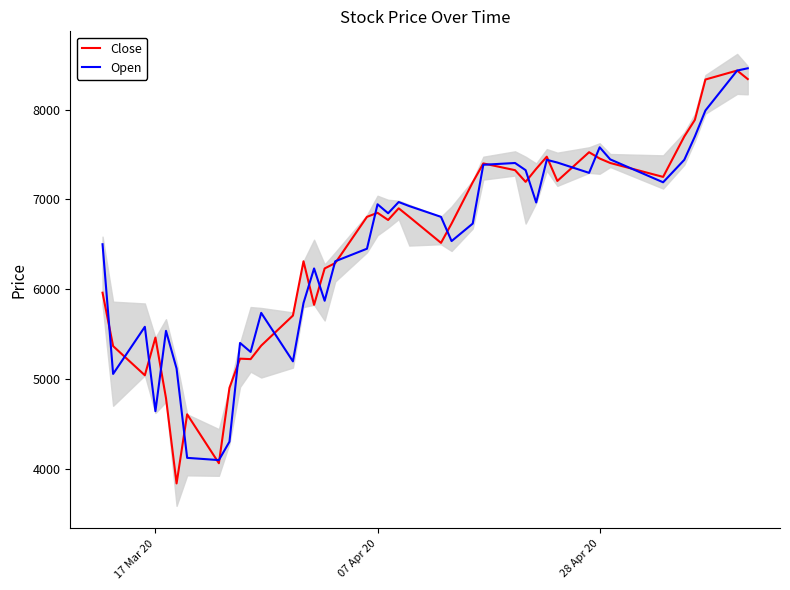

Reading left to right, transcribe all the data shown in this chart.

Close: 5960	5365	5040	5460	4785	3835	4605	4060	4900	5225	5220	5370	5705	6310	5825	6230	6290	6805	6850	6770	6900	6805	6515	6730	7190	7400	7325	7195	7340	7475	7205	7525	7455	7405	7250	7700	7885	8335	8435	8340
Open: 6500	5055	5580	4640	5535	5115	4120	4095	4300	5400	5300	5735	5195	5845	6230	5870	6310	6450	6945	6845	6970	6925	6805	6535	6730	7385	7405	7325	6965	7440	7410	7295	7580	7445	7190	7440	7700	7990	8435	8460